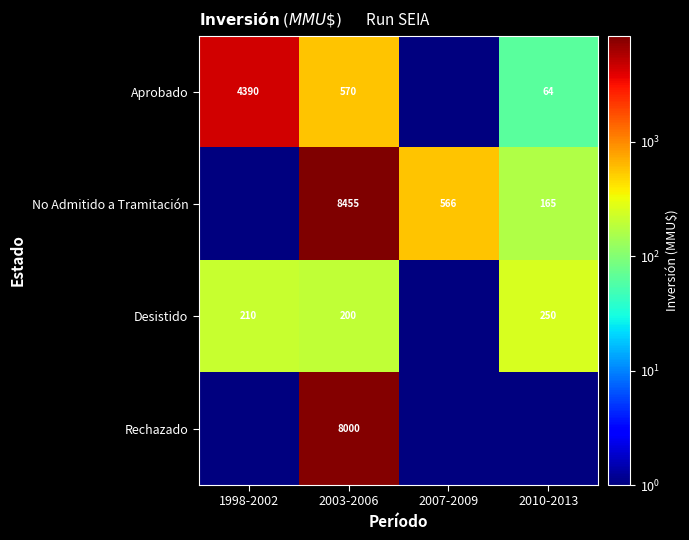

The value of Aprobado at 2003-2006 is 570.0. True or false?

True